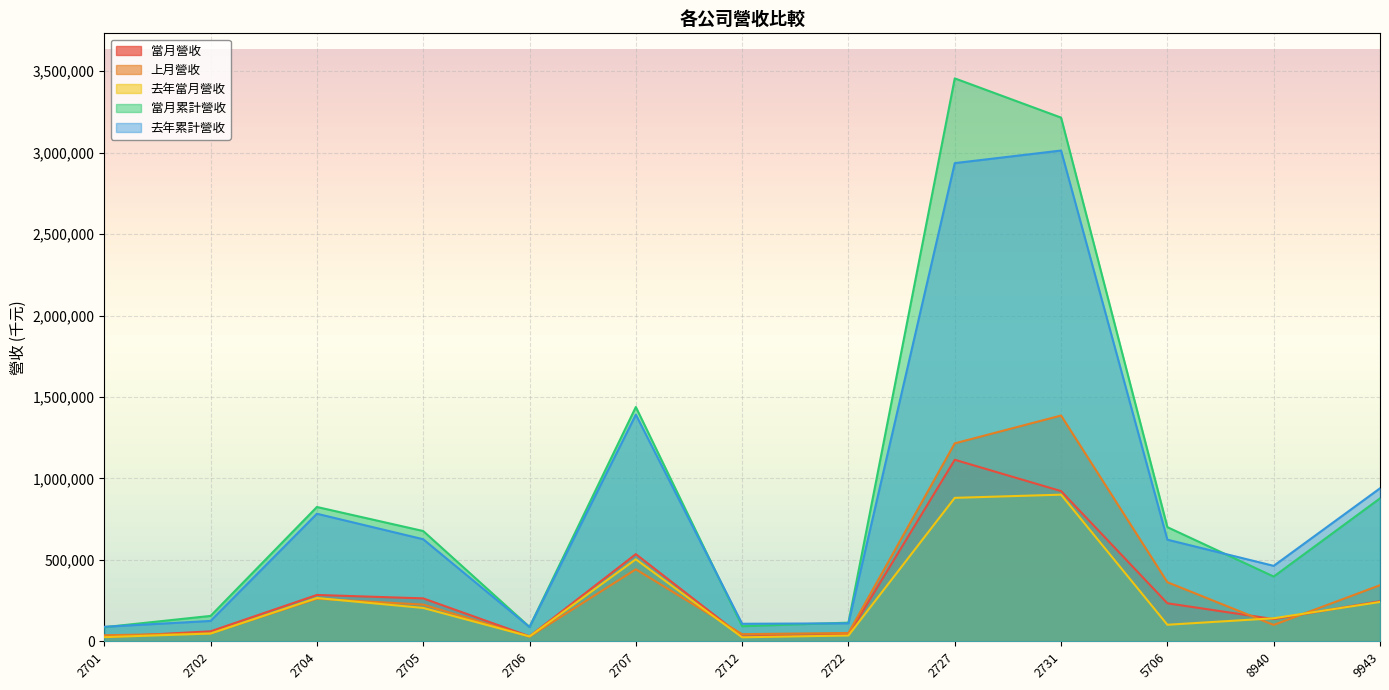

True or false: 當月累計營收 has a value of 53278 at 2712.

False